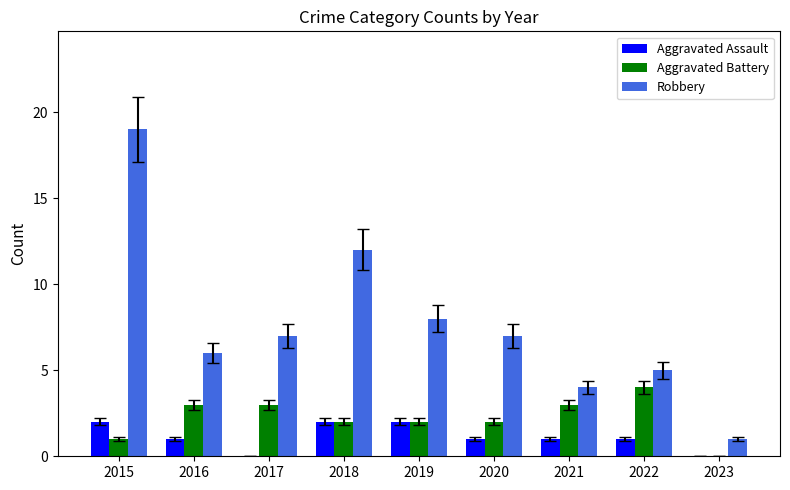

Which series has the largest range (max minus min)?

Robbery